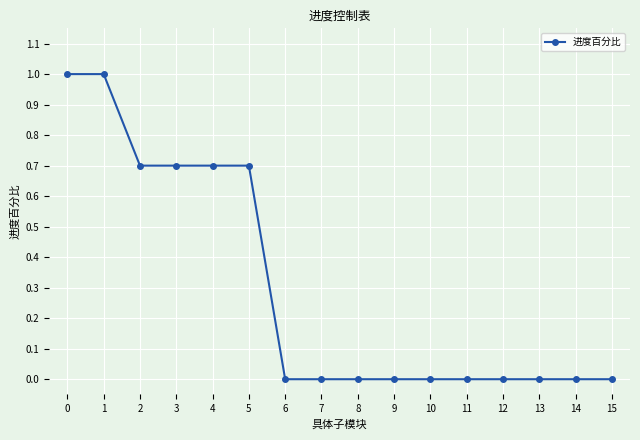

Reading left to right, transcribe all the data shown in this chart.

0=1.0	1=1.0	2=0.7	3=0.7	4=0.7	5=0.7	6=0.0	7=0.0	8=0.0	9=0.0	10=0.0	11=0.0	12=0.0	13=0.0	14=0.0	15=0.0